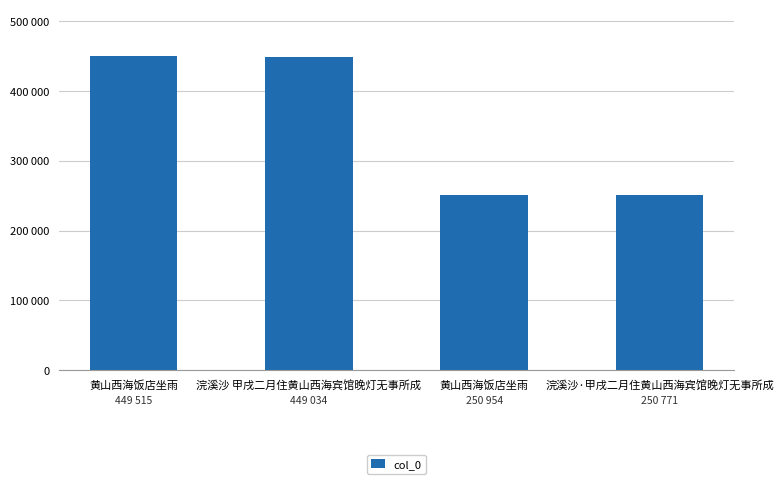

At which category does the chart reach its peak across all series?

黄山西海饭店坐雨